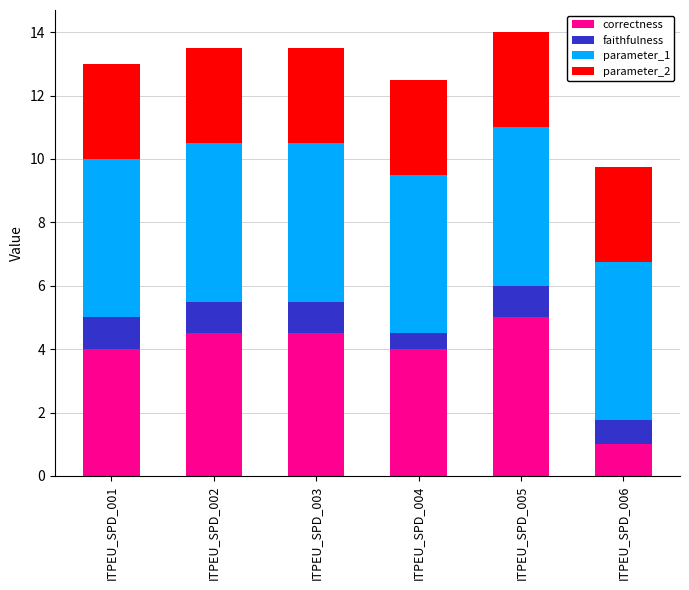

At which label does correctness reach its minimum?

ITPEU_SPD_006